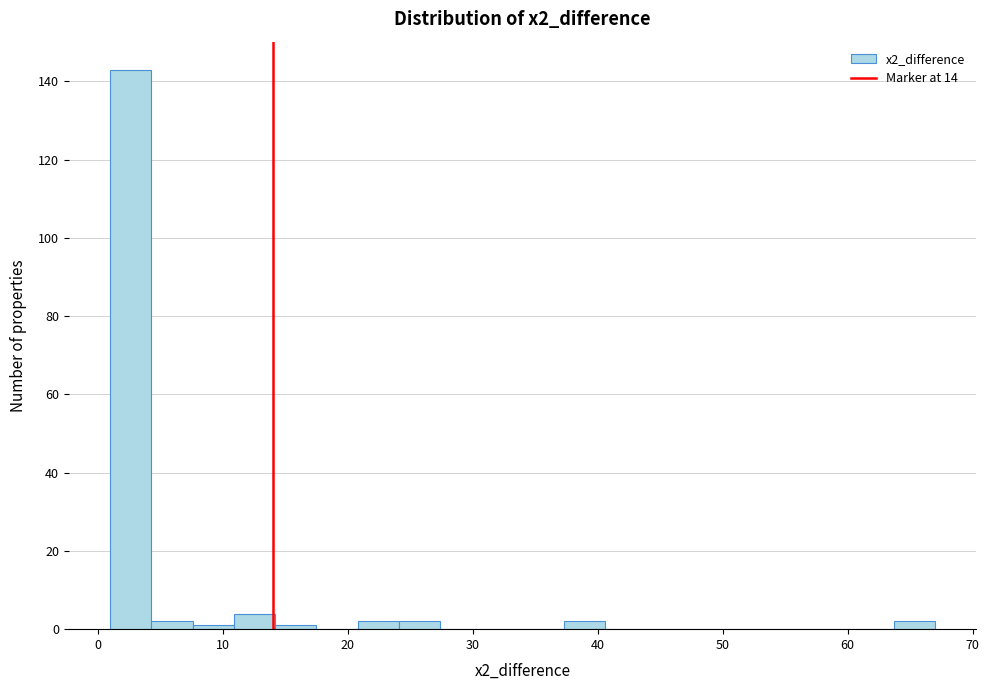

Around what value on the x-axis is the tallest bar? Give the approximate position of its centre, as read against the axis.

3